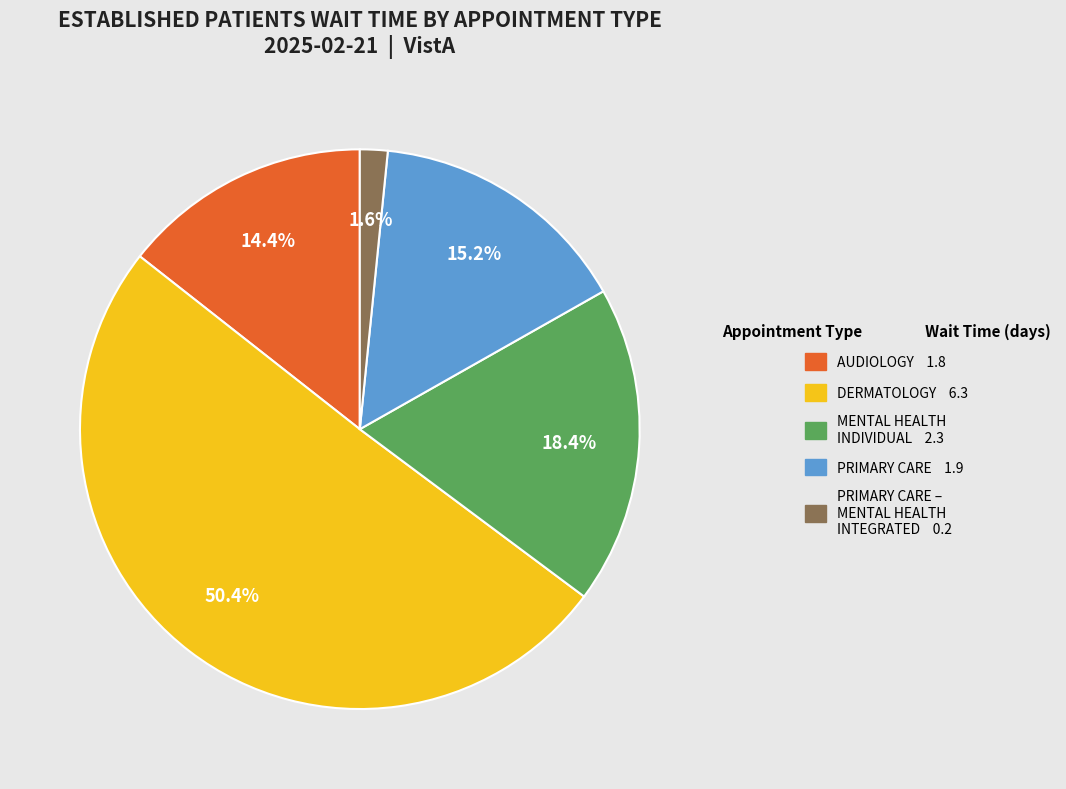

Does any single category account for the majority?

Yes